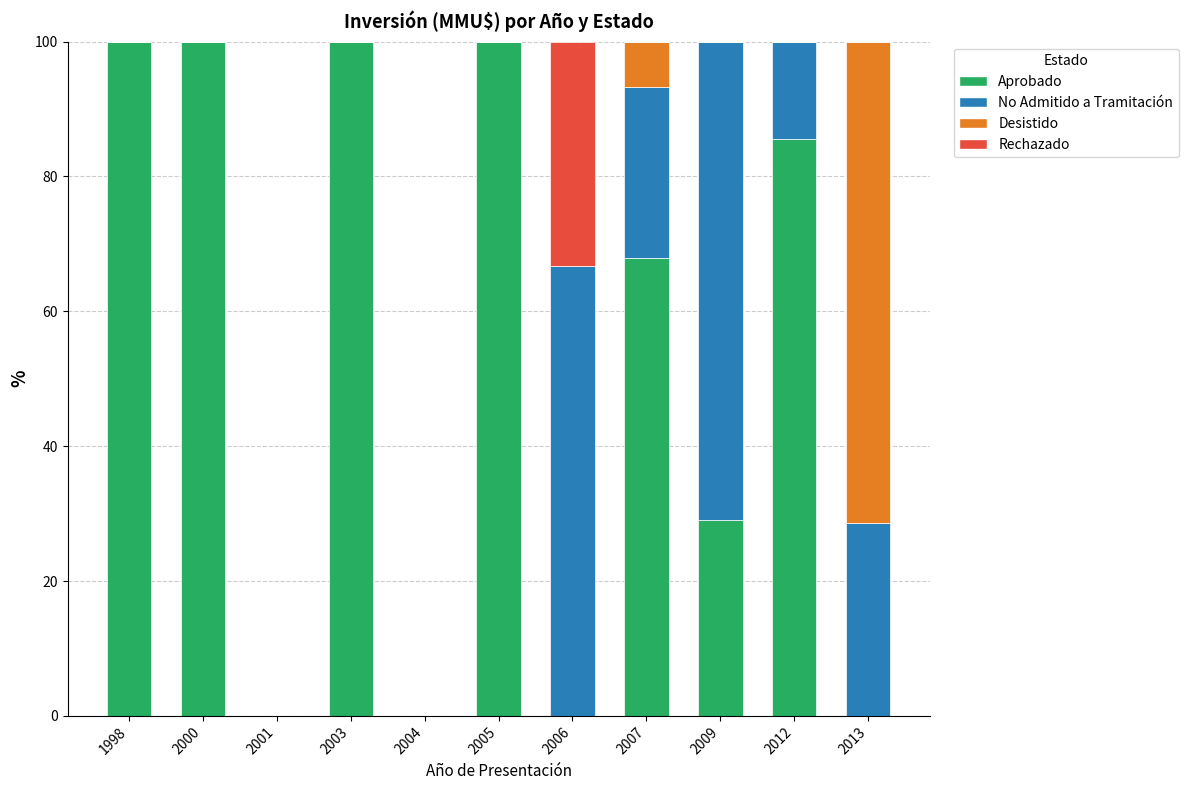

What are all the series names shown in the legend?

Aprobado, No Admitido a Tramitación, Desistido, Rechazado